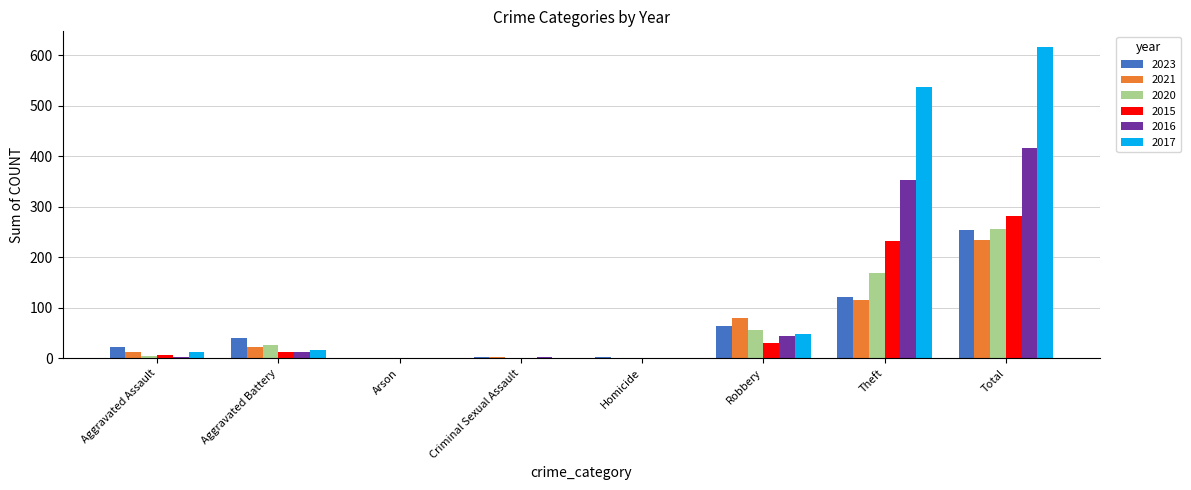

What value does the 2021 series have at Aggravated Battery?

23